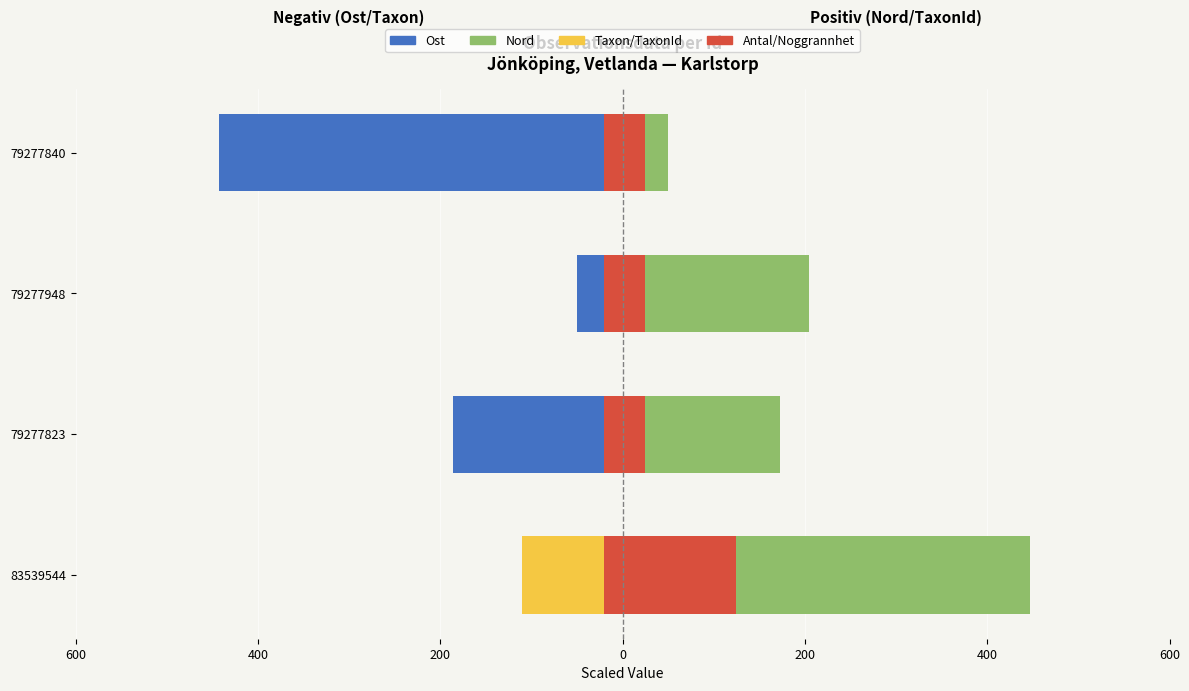

Which series has the widest spread of values?

Nord